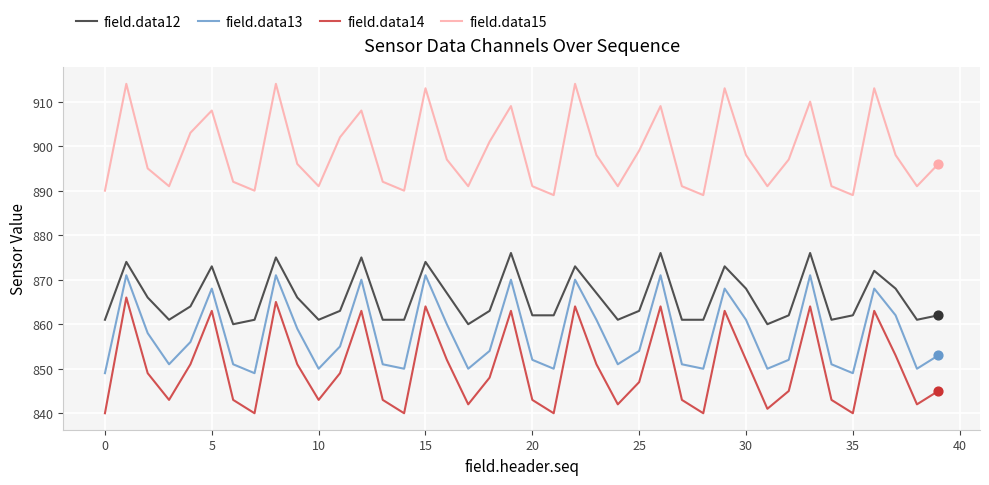

What is the minimum value for field.data12?

860